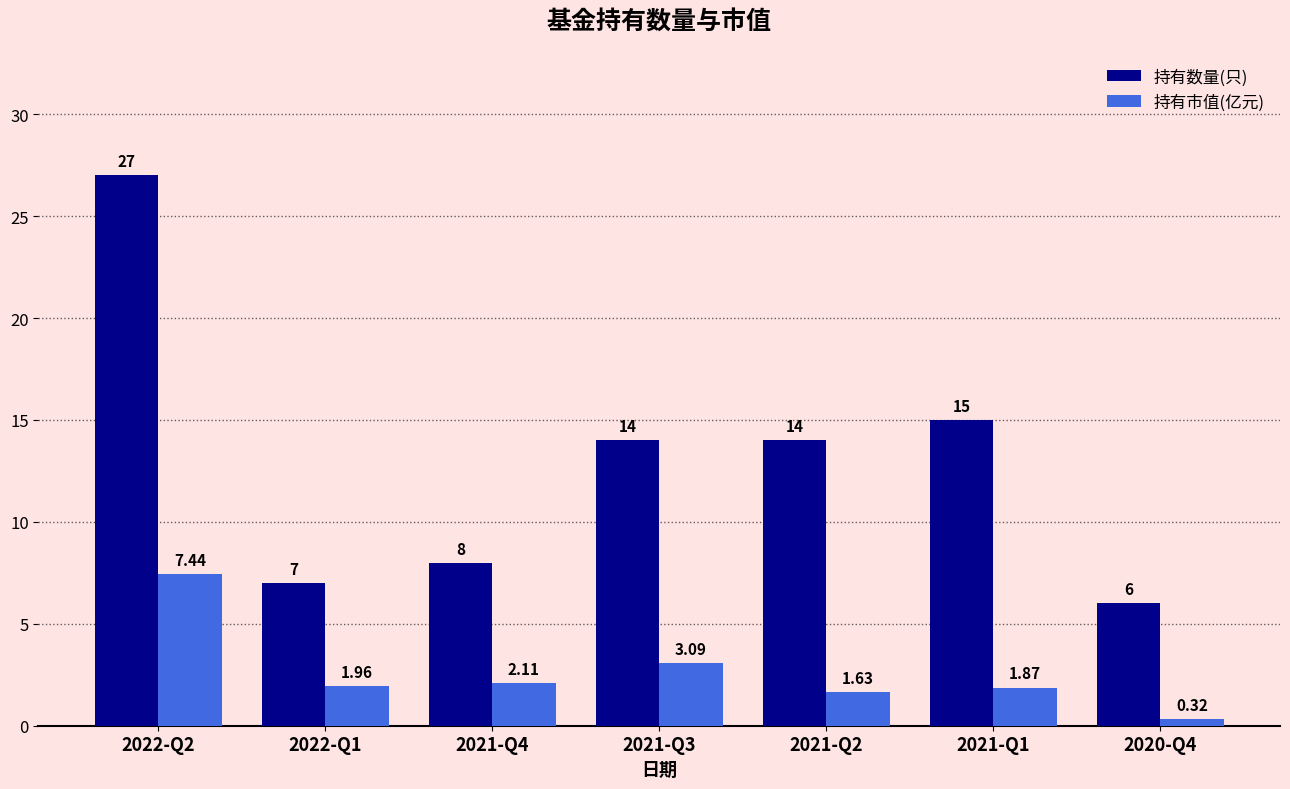

The value of 持有数量(只) at 2021-Q4 is 8.0. True or false?

True